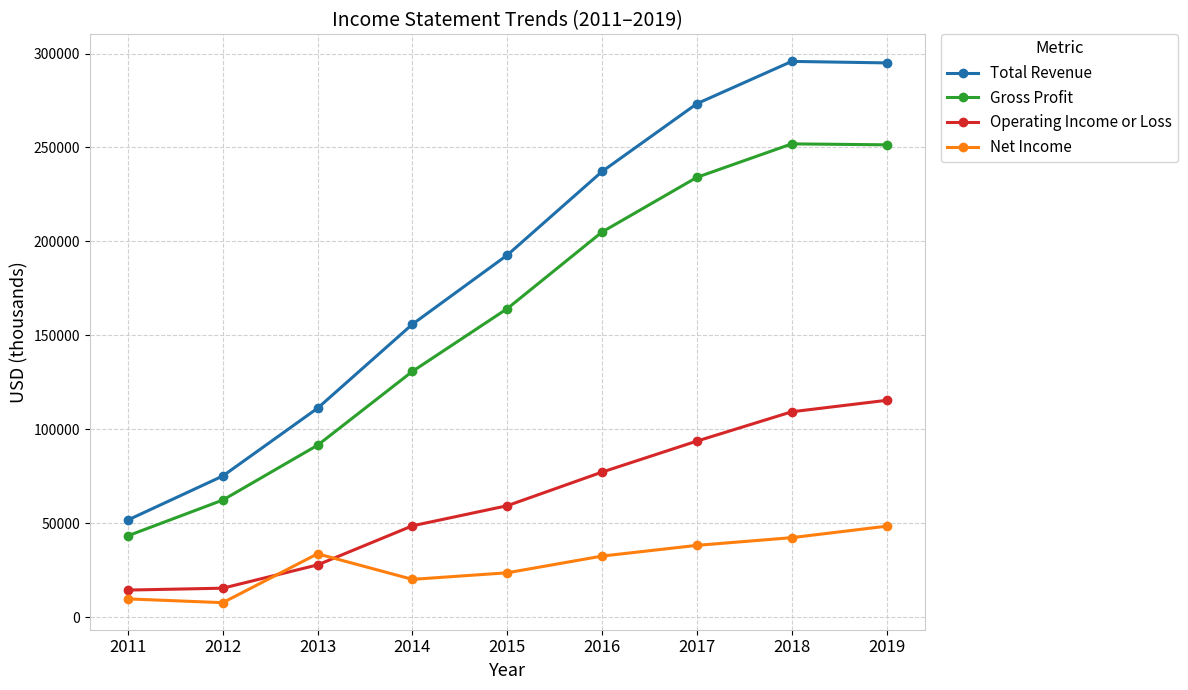

What is the difference between the second highest and second lowest values in the Total Revenue series?

219900